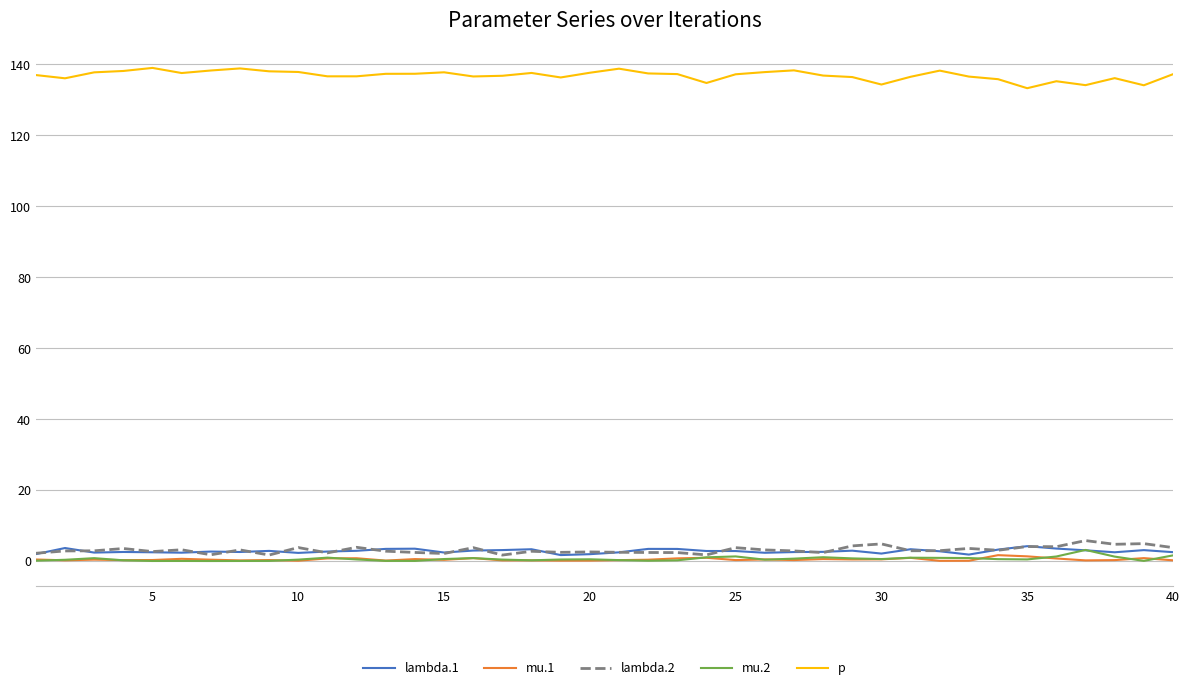

True or false: mu.2 and p cross at least once.

False